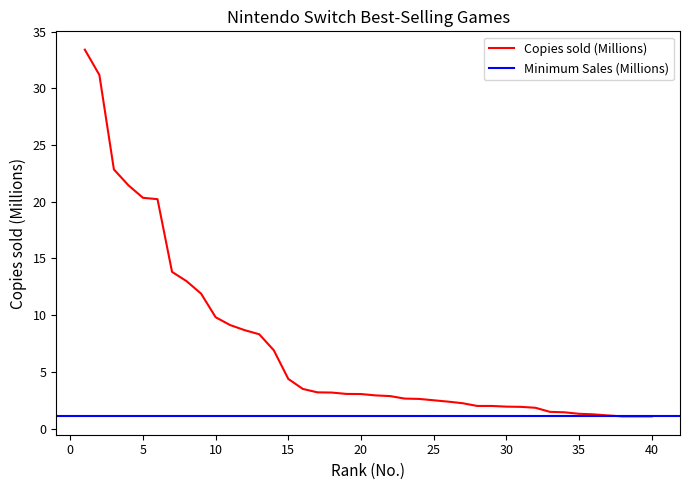

List the labels in order of value, smallest first.

38, 39, 40, 37, 36, 35, 34, 33, 32, 31, 30, 28, 29, 27, 26, 25, 24, 23, 22, 21, 20, 19, 18, 17, 16, 15, 14, 13, 12, 11, 10, 9, 8, 7, 6, 5, 4, 3, 2, 1